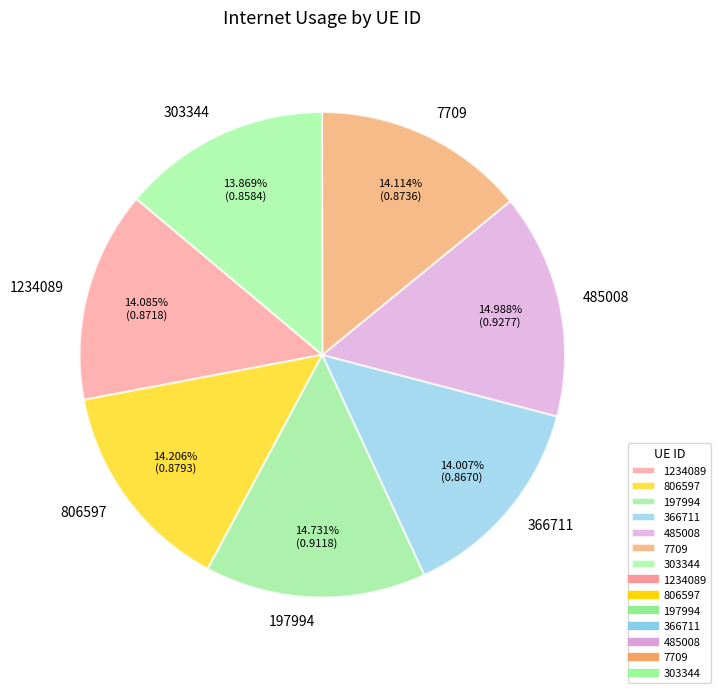

To the nearest percent, what percentage of the pie is 366711?

14%